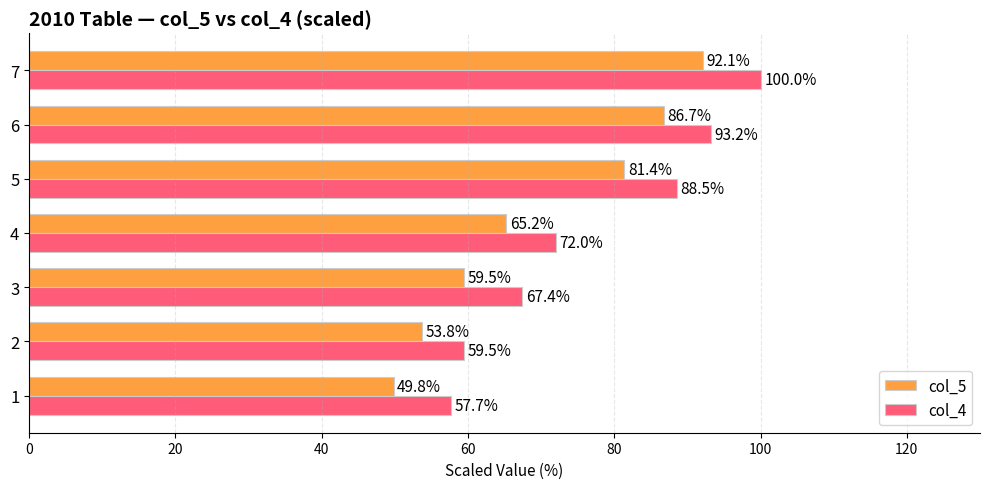

How many series are shown in this chart?

2